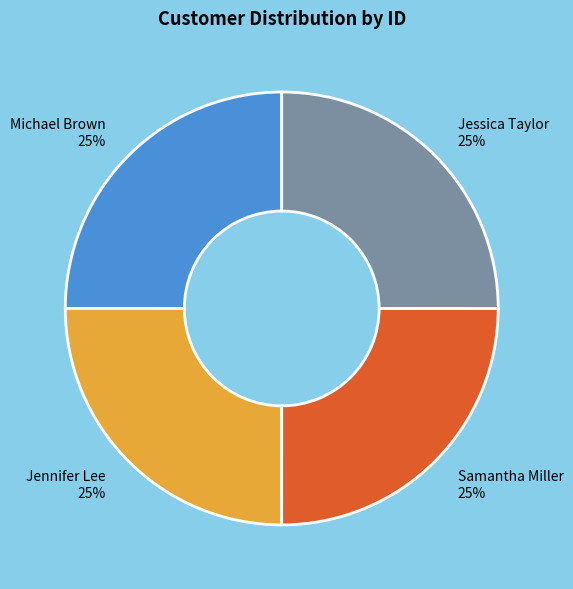

How many slices are in this pie chart?

4